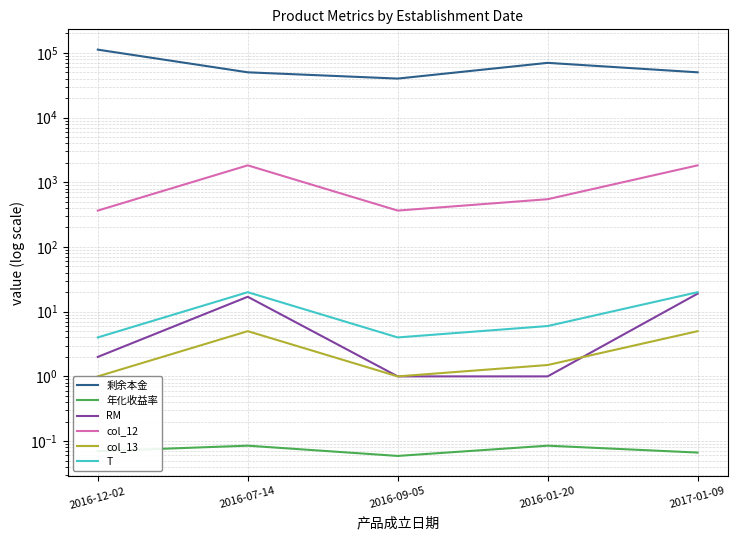

Reading left to right, what are all the values shown in this chart?

剩余本金: 112000.0	50000.0	40000.0	70000.0	50000.0
年化收益率: 0.1	0.1	0.1	0.1	0.1
RM: 2.0	17.0	1.0	1.0	19.0
col_12: 365.0	1825.0	365.0	547.0	1824.0
col_13: 1.0	5.0	1.0	1.5	5.0
T: 4.0	20.0	4.0	6.0	20.0